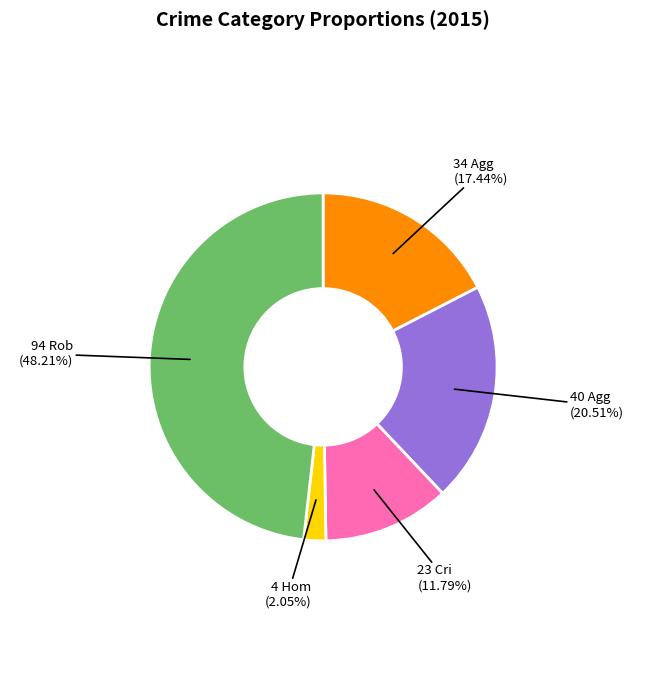

Does any single category account for the majority?

No